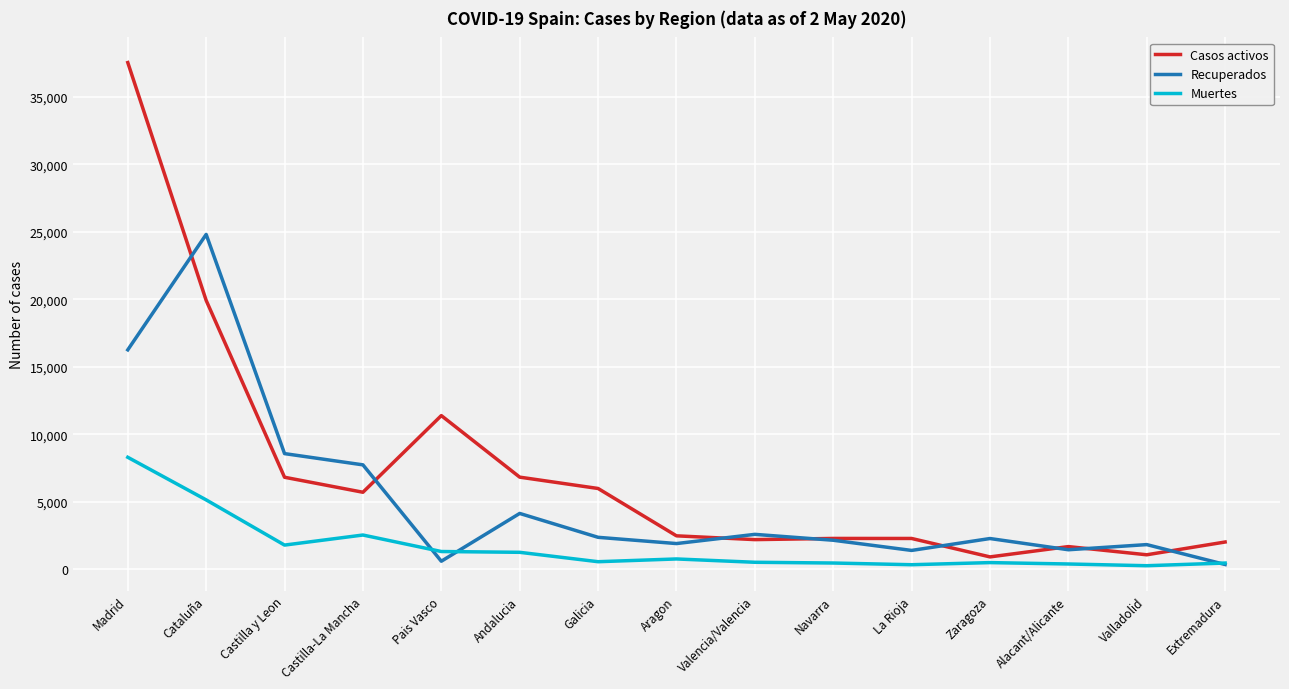

Which category has the highest value across all series?

Madrid